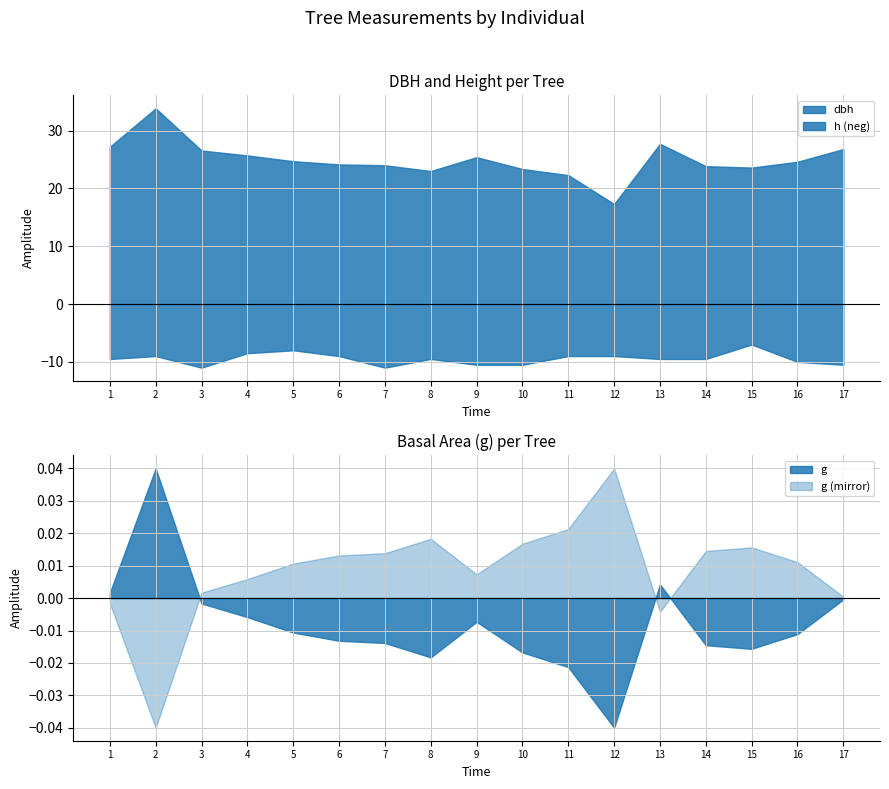

True or false: h has a value of 6.6 at Tree_13.

False